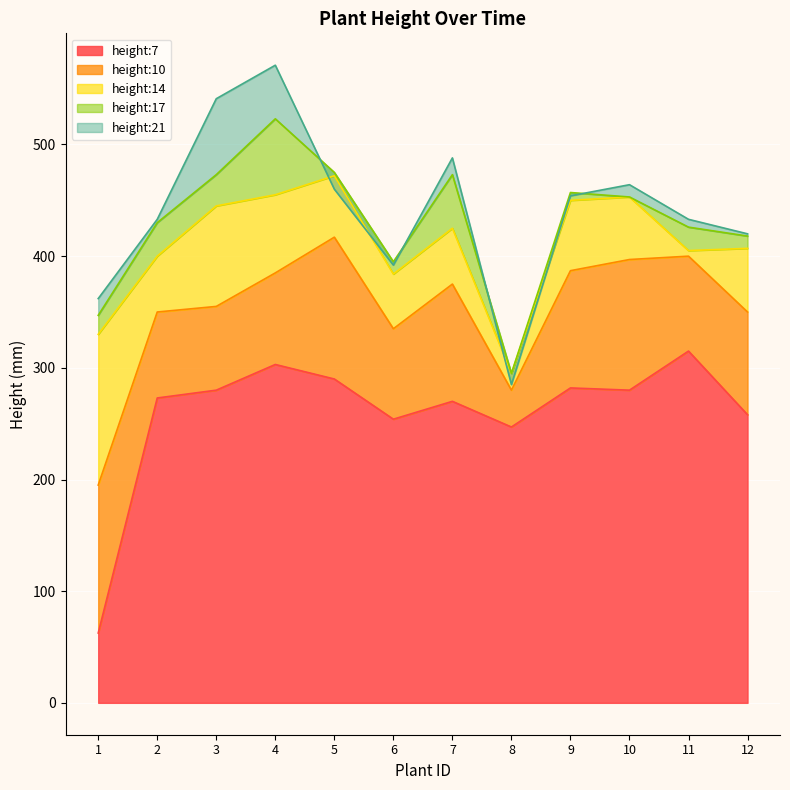

Reading right to left, transcribe all the data shown in this chart.

height:7: 12=258.0	11=315.0	10=280.0	9=282.0	8=247.0	7=270.0	6=254.0	5=290.0	4=303.0	3=280.0	2=273.0	1=62.5
height:10: 12=350.0	11=400.0	10=397.0	9=387.0	8=280.0	7=375.0	6=335.0	5=417.0	4=385.0	3=355.0	2=350.0	1=195.0
height:14: 12=407.0	11=405.0	10=453.0	9=450.0	8=295.0	7=425.0	6=384.0	5=472.0	4=455.0	3=445.0	2=400.0	1=330.0
height:17: 12=418.0	11=426.0	10=453.0	9=457.0	8=295.0	7=473.0	6=395.0	5=475.0	4=523.0	3=473.0	2=430.0	1=347.0
height:21: 12=420.0	11=433.0	10=464.0	9=454.0	8=285.0	7=488.0	6=392.0	5=460.0	4=571.0	3=541.0	2=433.0	1=362.0